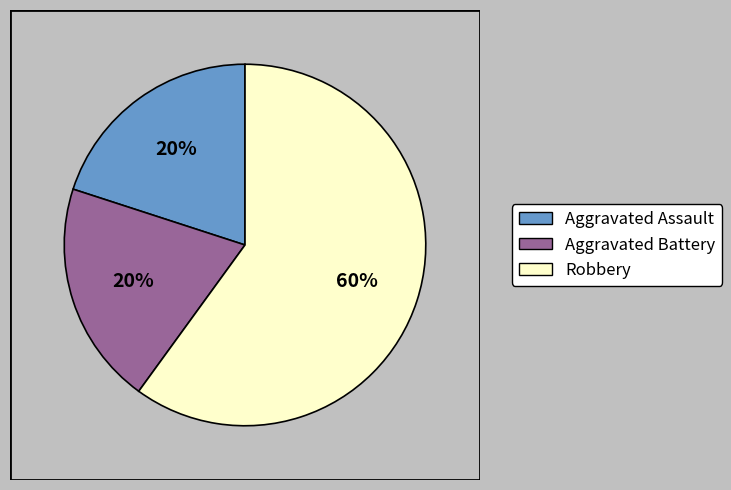

What is the majority slice?

Robbery